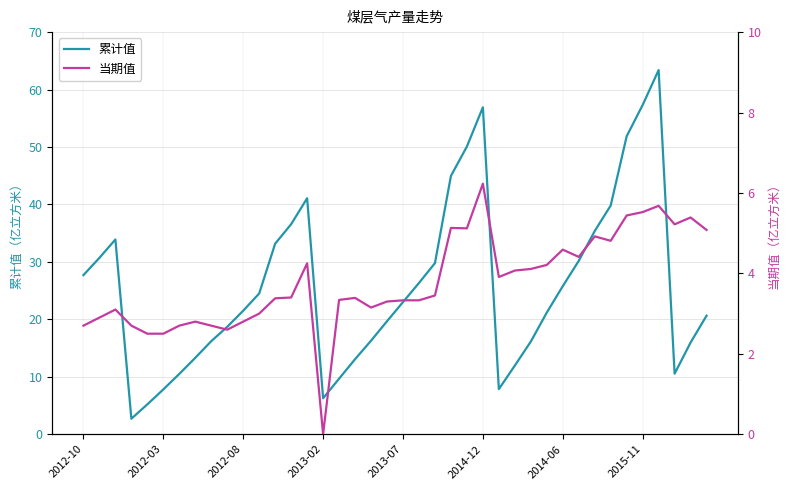

What is the highest value of the 累计值 series?

63.4